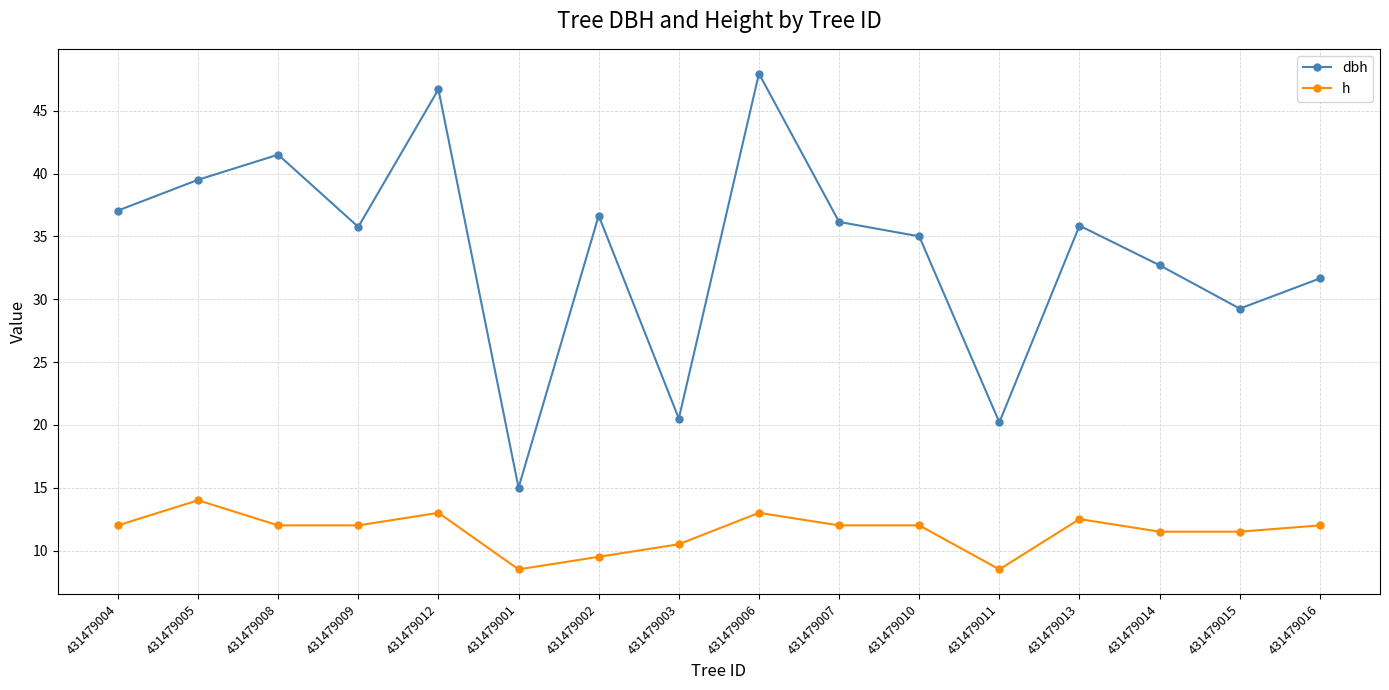

Between 431479005 and 431479015, which series saw the biggest shift?

dbh